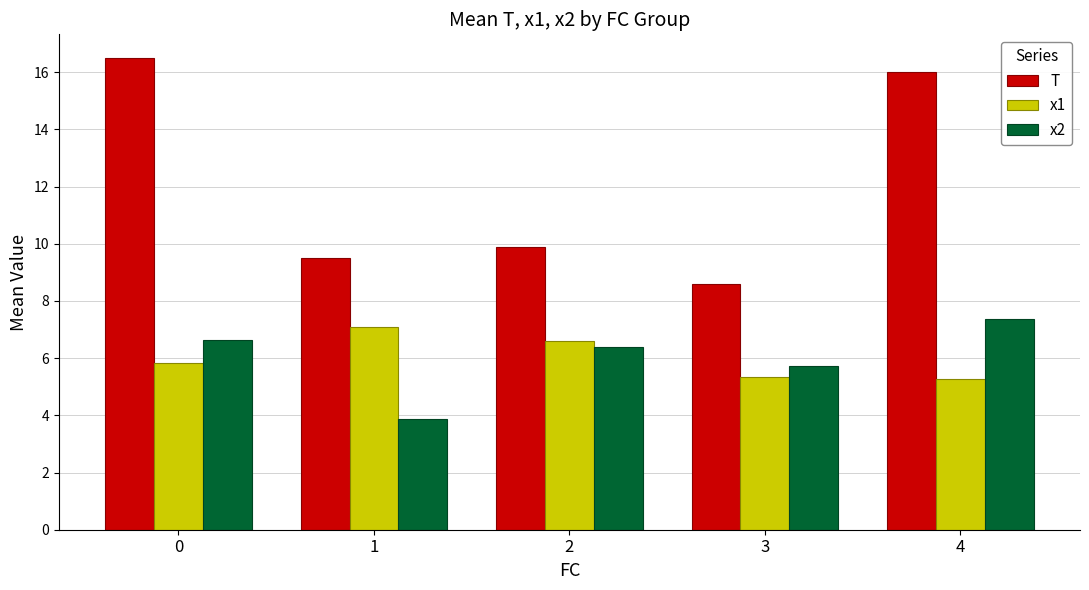

What is the sum of the T values at 3 and 0?

25.1